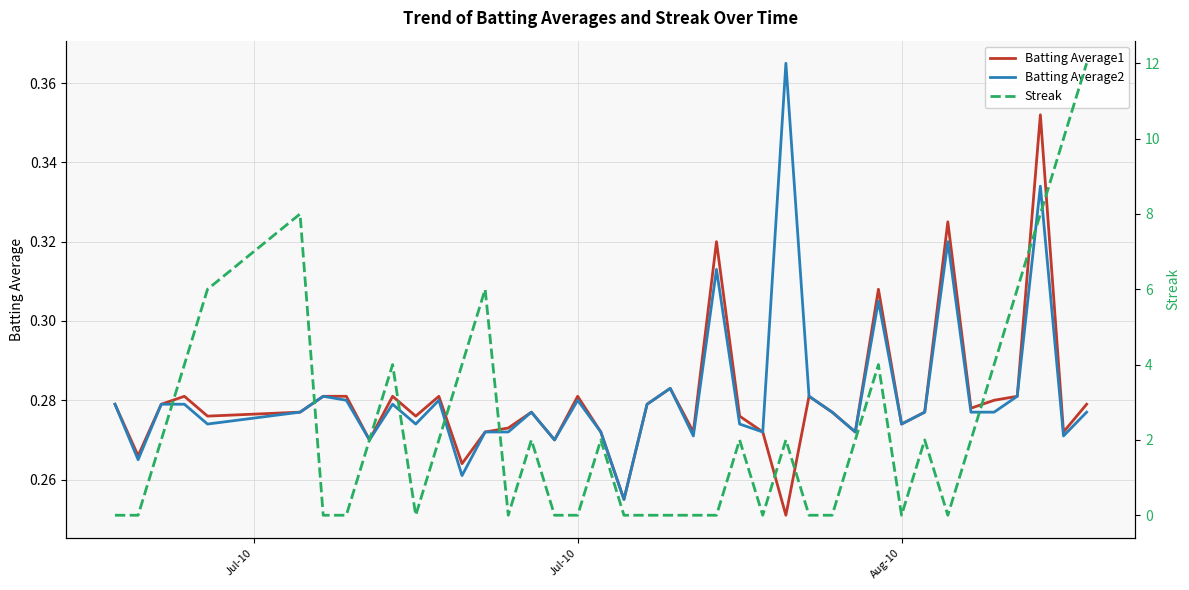

The value of Batting Average1 at Jul-10 is 0.4. True or false?

False